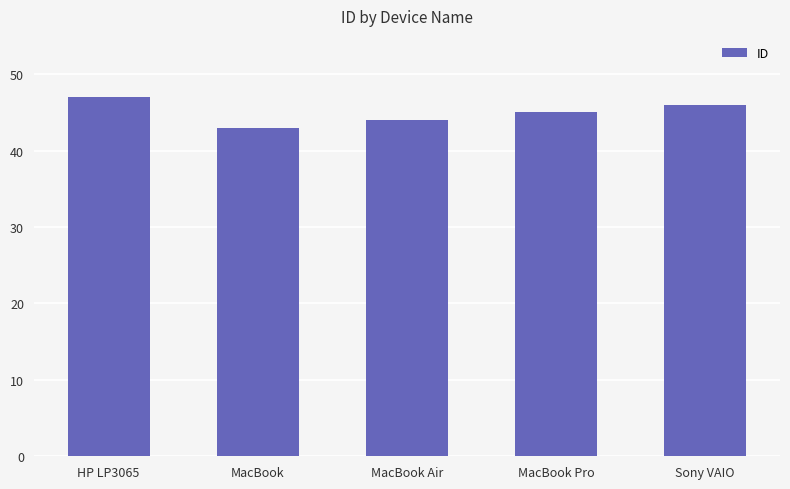

Between HP LP3065 and MacBook Pro, which is larger?

HP LP3065